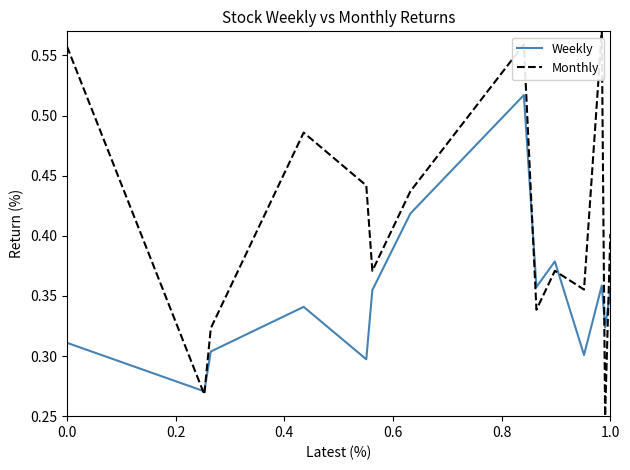

List the series in order of their overall mean, lowest first.

Weekly, Monthly